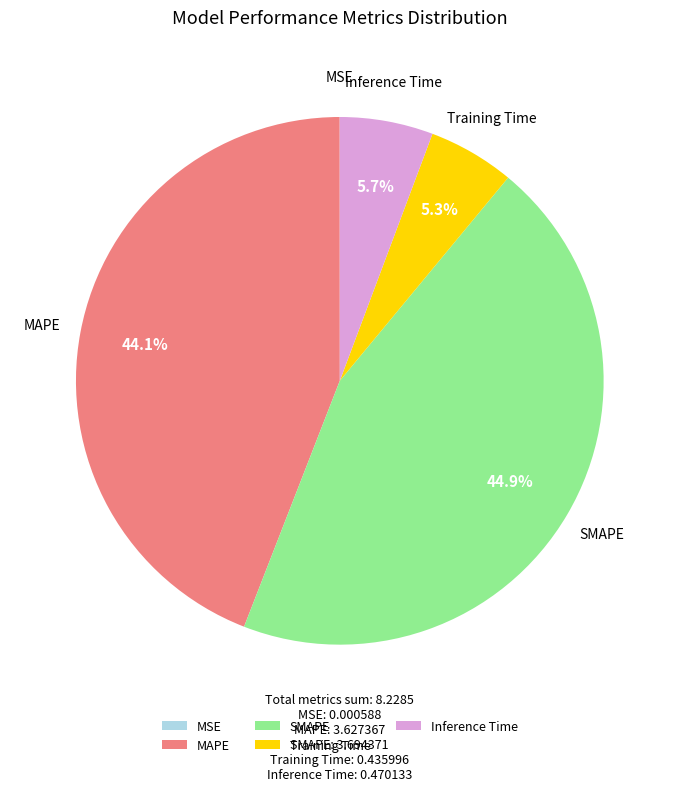

Which slice is the largest?

SMAPE